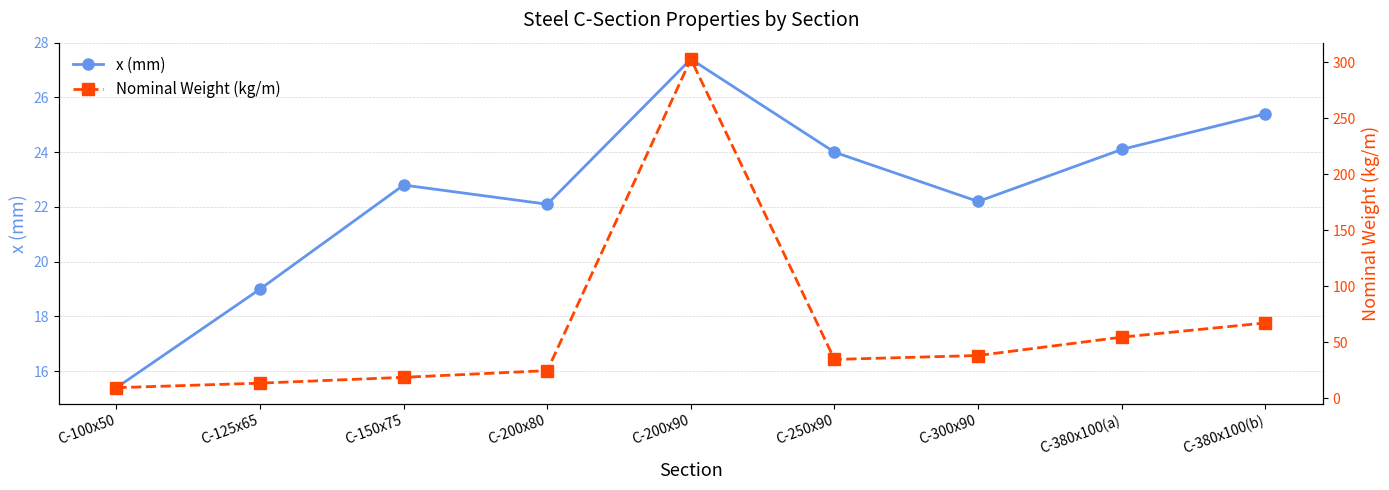

Is it true that Nominal Weight (kg/m) equals 34.6 at C-250x90?

True